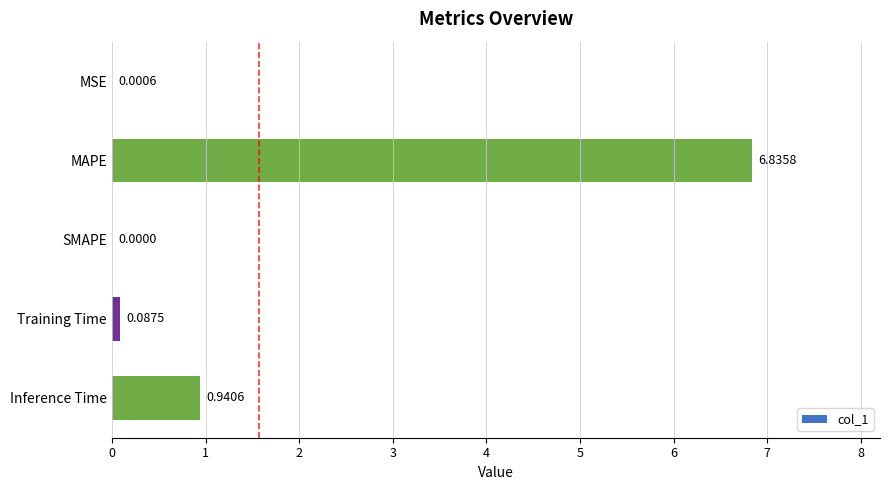

At which category does the chart reach its peak across all series?

MAPE